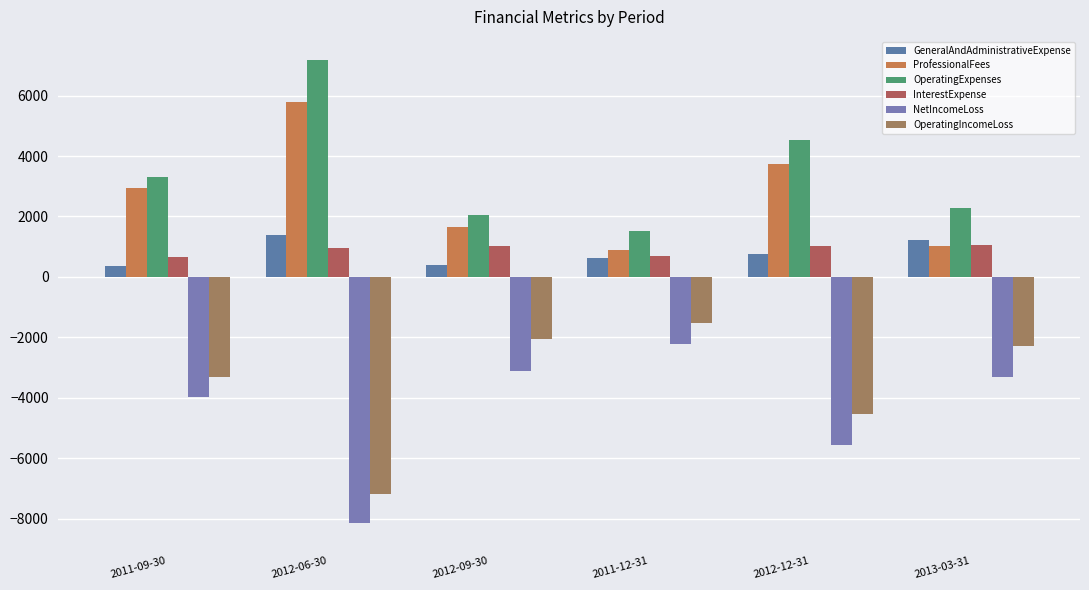

At which label is OperatingIncomeLoss closest to -4345?

2012-12-31